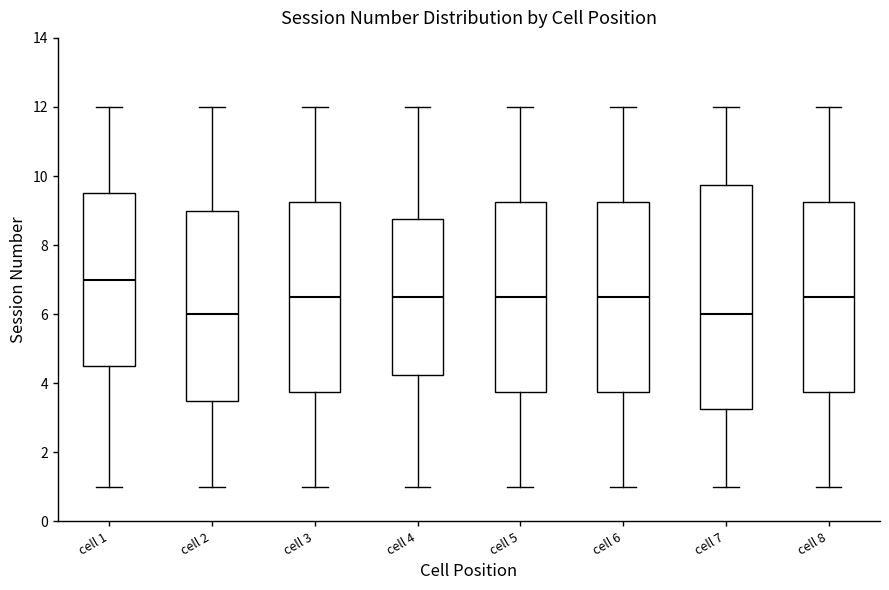

Where does the upper whisker of the box for cell 6 end on the y-axis? The values are not printed on the chart, so give them approximately, as read against the axis.

12.0